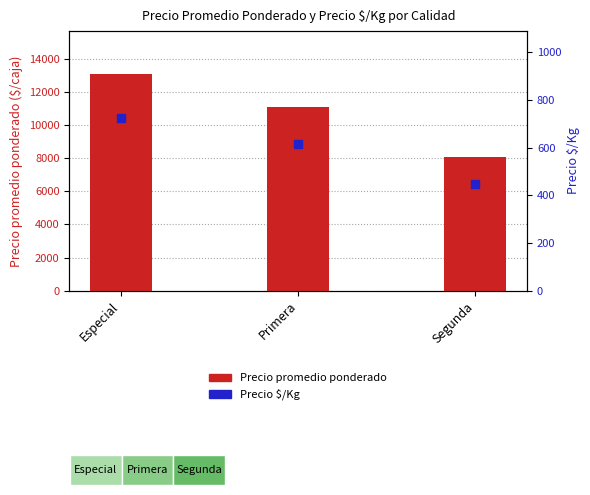

What are all the series names shown in the legend?

Precio promedio ponderado, Precio $/Kg